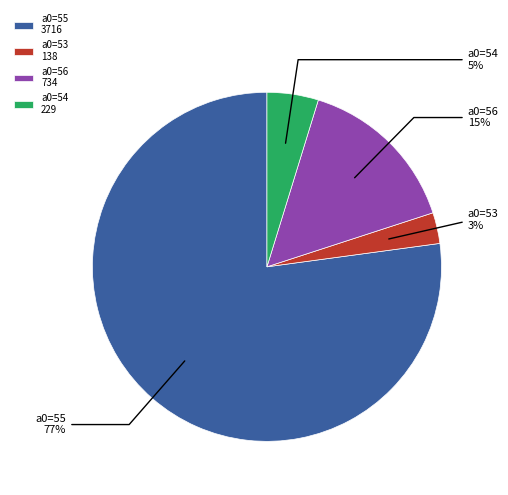

To the nearest percent, what is the difference between the largest and smallest slice percentages?

74%